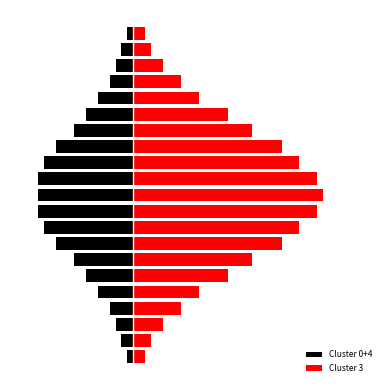

The Cluster 0+4 series shows -4 at 18. True or false?

False